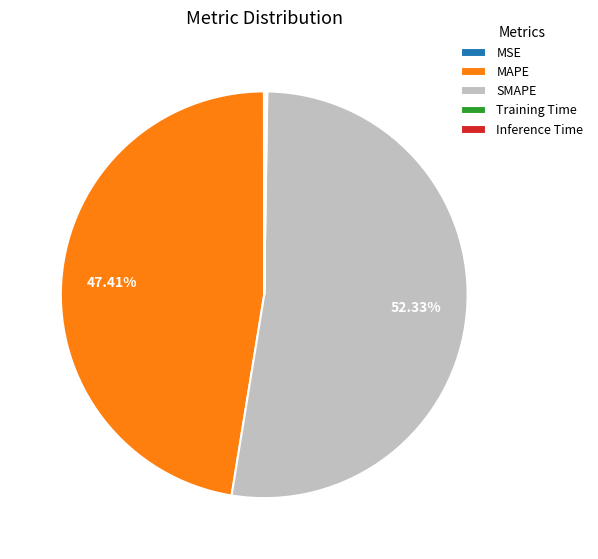

Does SMAPE account for over 50% of the chart?

Yes